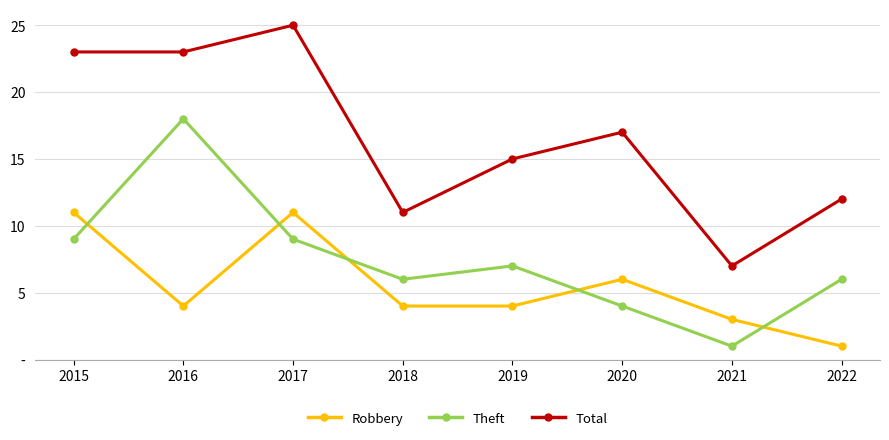

At 2019, list the series in order from largest to smallest.

Total, Theft, Robbery